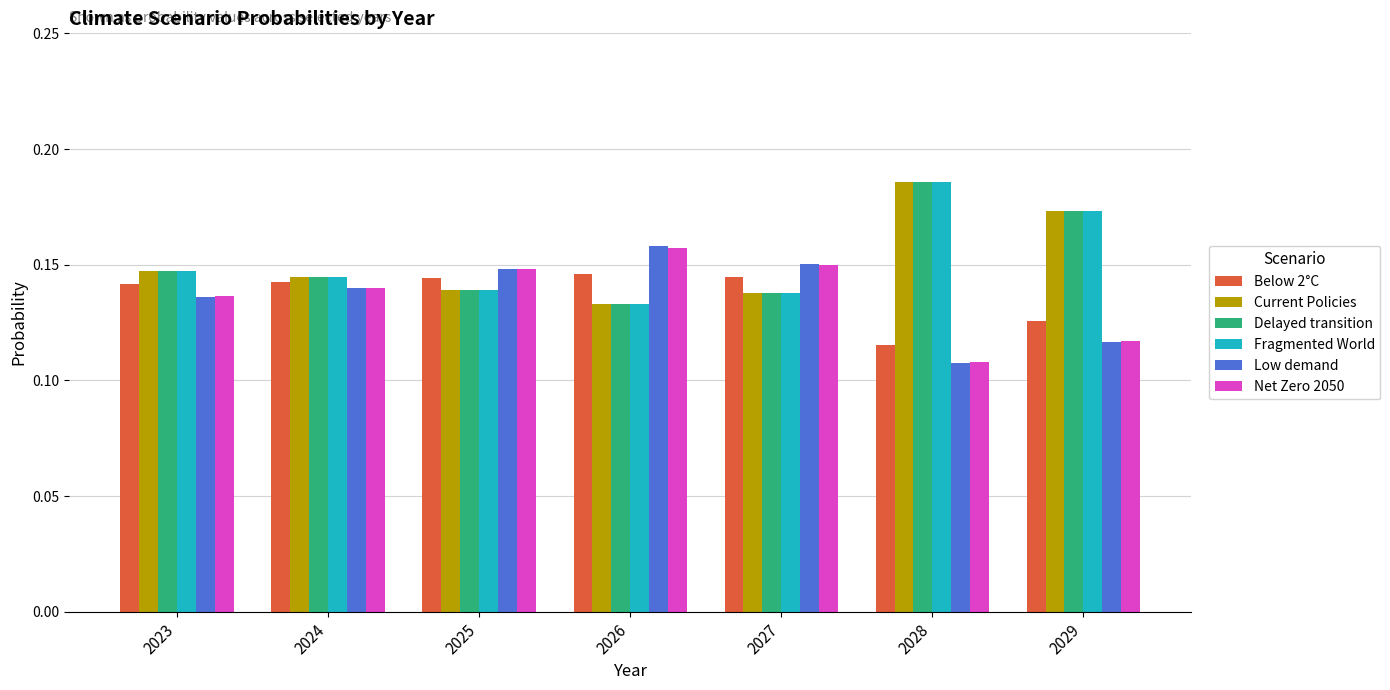

Which category has the highest value in the Delayed transition series?

2028